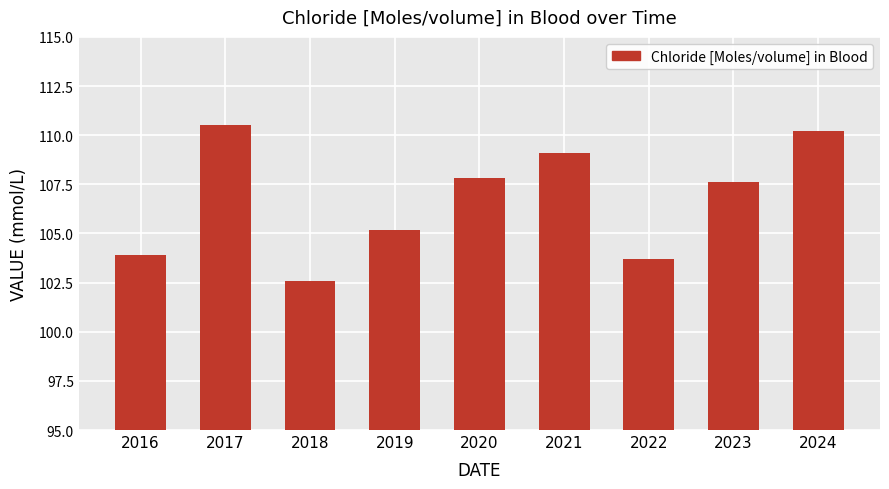

How many bars are there in total?

9